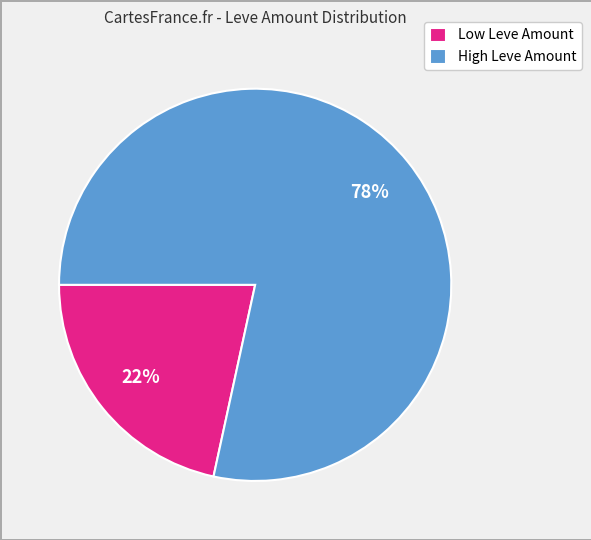

True or false: Low Leve Amount accounts for 10% of the total.

False